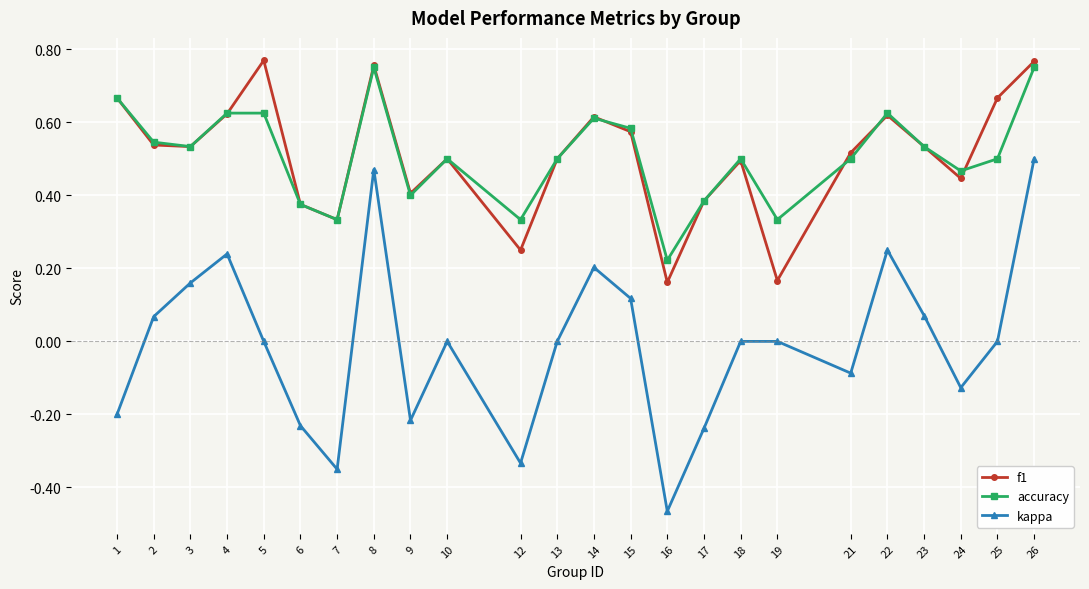

Which series has the largest range (max minus min)?

kappa